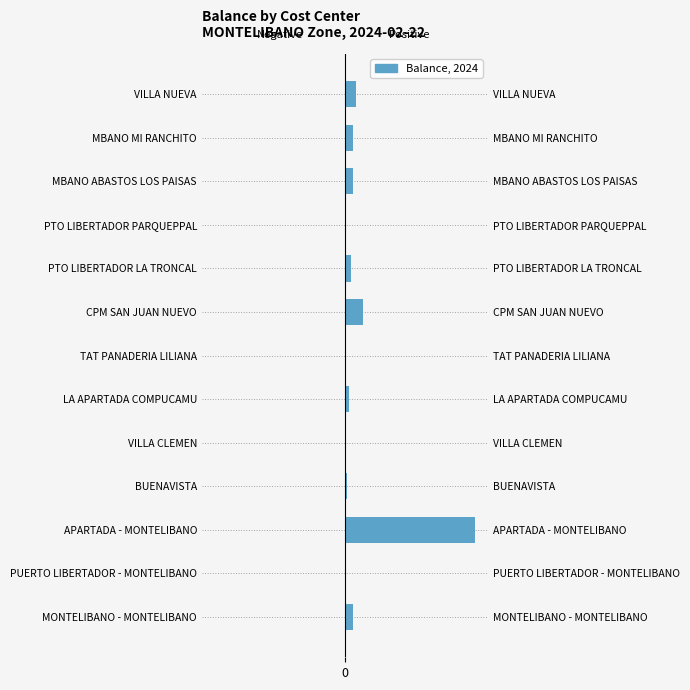

Is the value of Positive Balance (Right) at APARTADA - MONTELIBANO greater than the value of Negative Balance (Left) at PUERTO LIBERTADOR - MONTELIBANO?

Yes